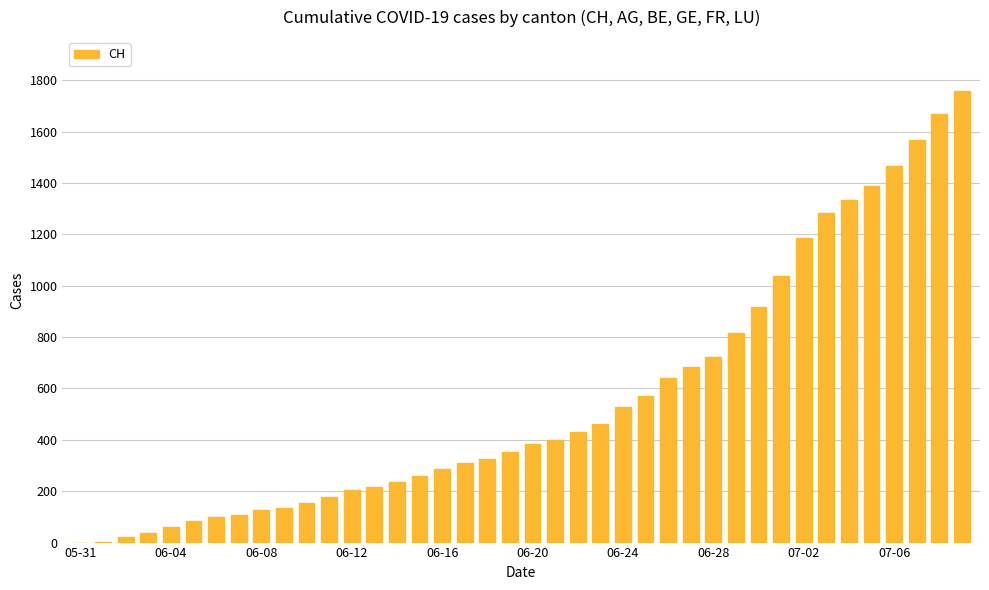

Are the bars grouped side by side (vs. stacked)?

No